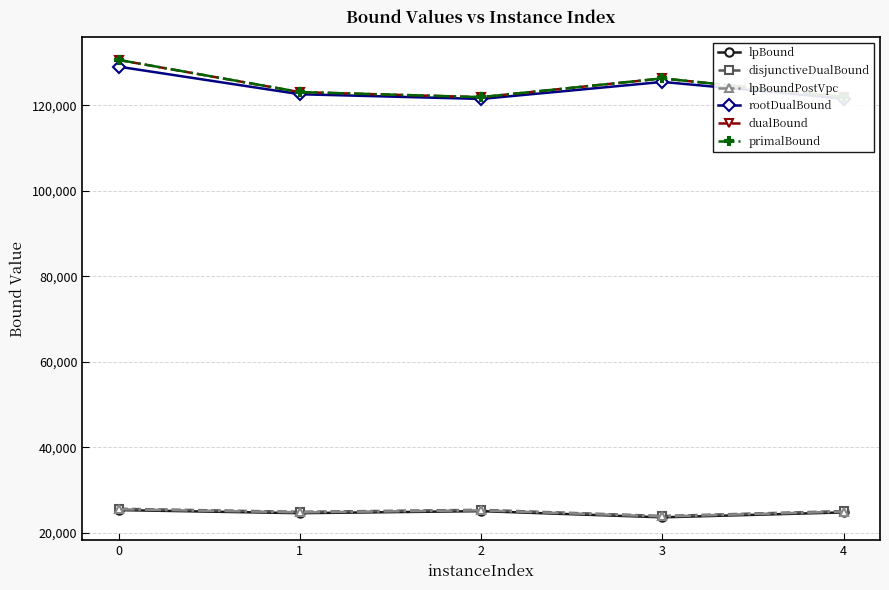

Read the primalBound value at 0.

130596.0